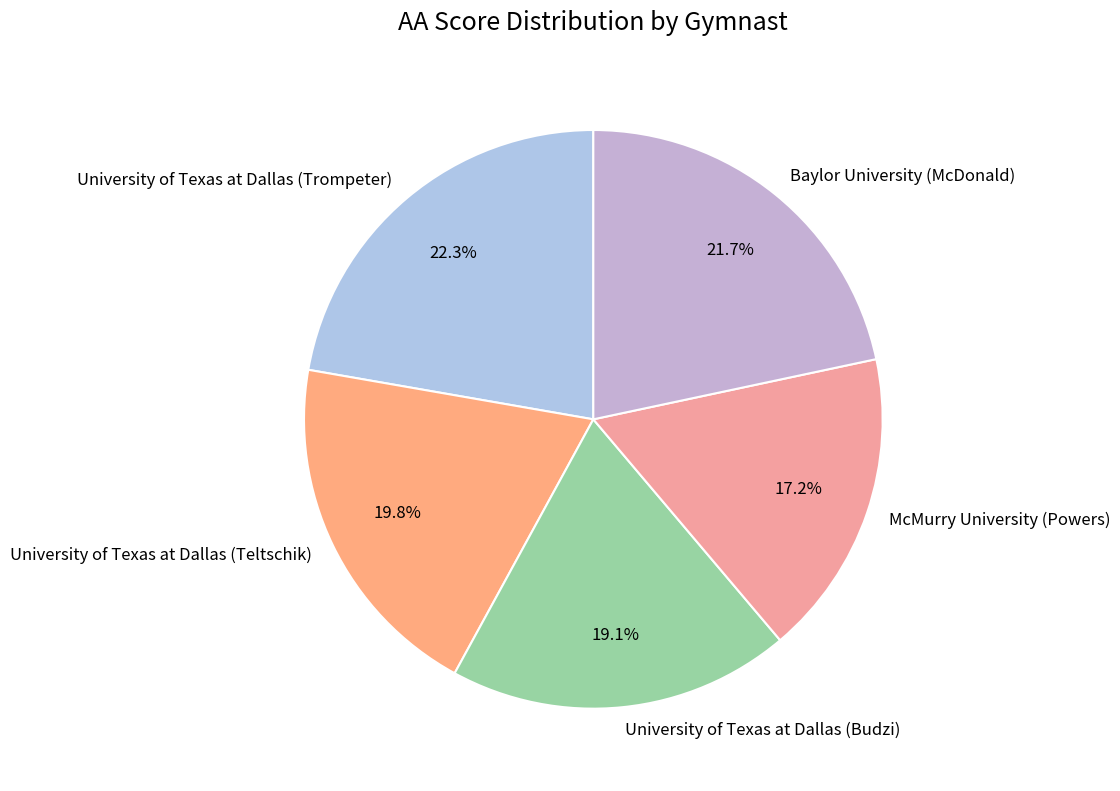

Does McMurry University (Powers) represent more than half of the total?

No